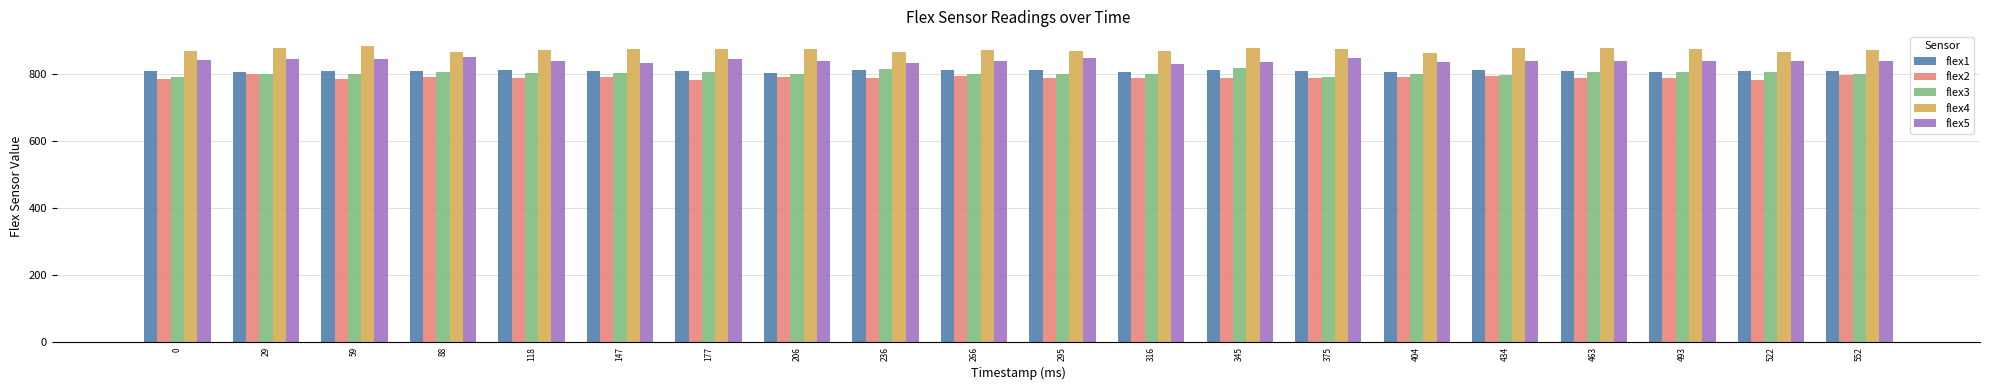

What is the value of the flex4 bar at the 5th from the left?

871